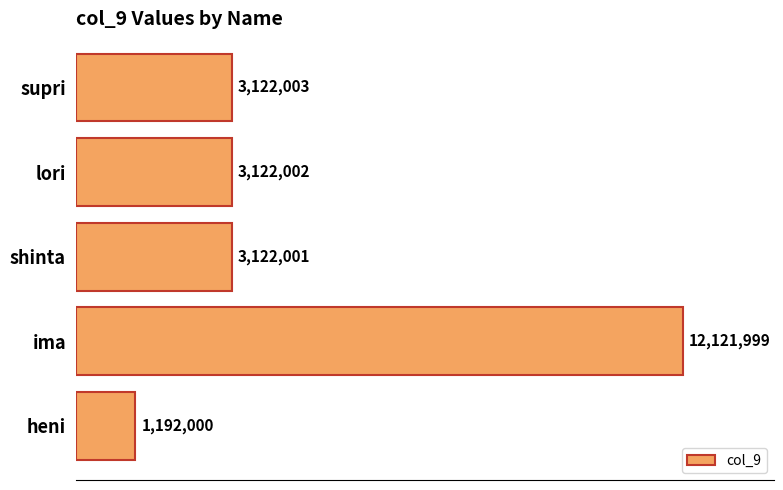

Are the bars horizontal?

Yes